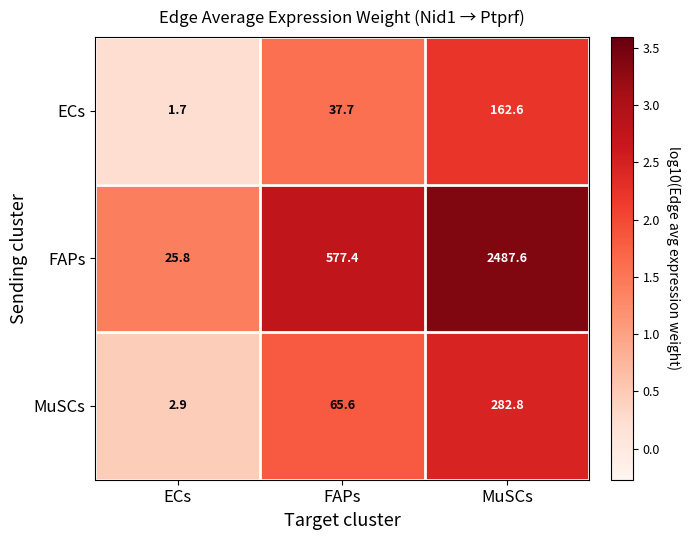

Is it true that FAPs equals 4351.8 at MuSCs?

False